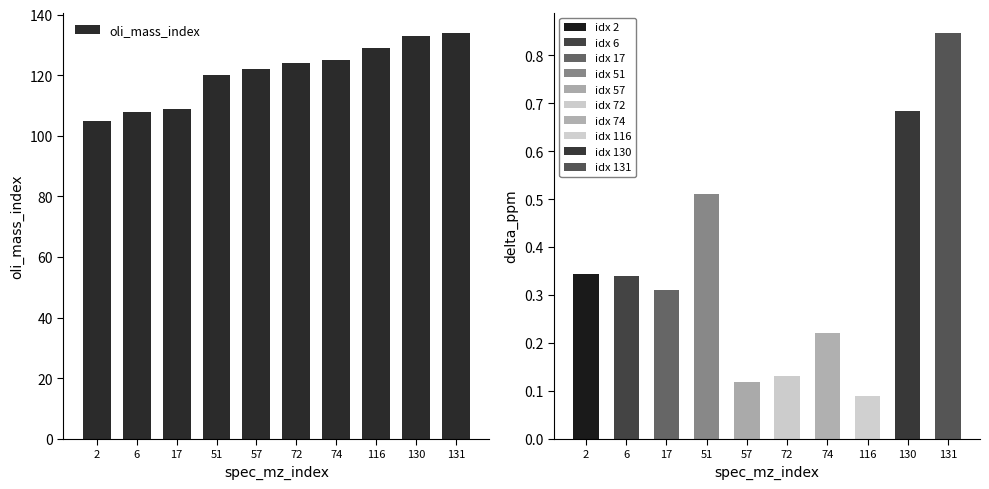

How many categories are shown in the chart?

10